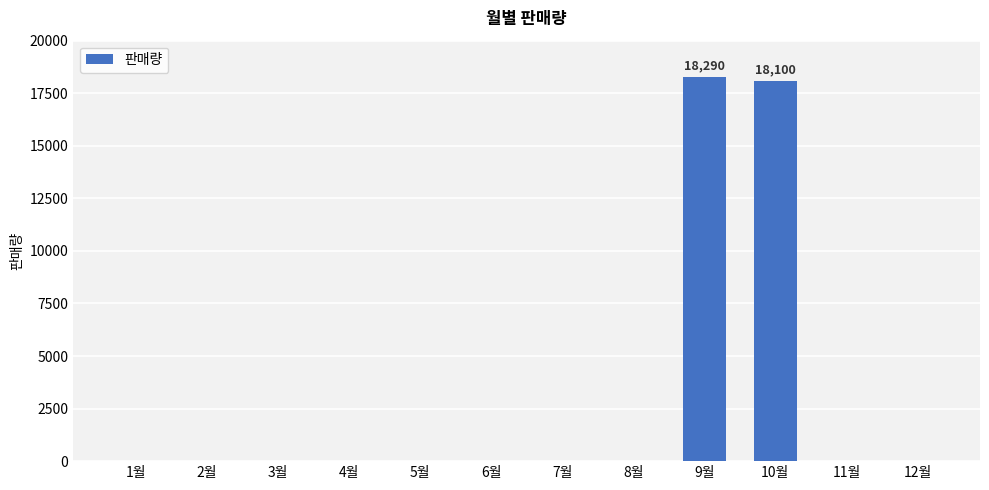

What is the greatest value displayed?

18290